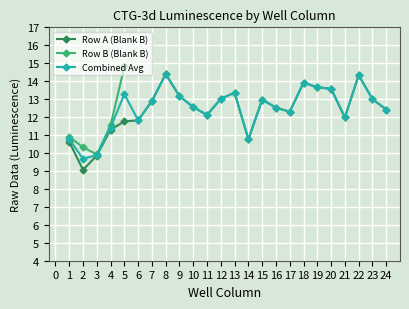

True or false: Combined Avg has more than 1 interior local peaks.

True